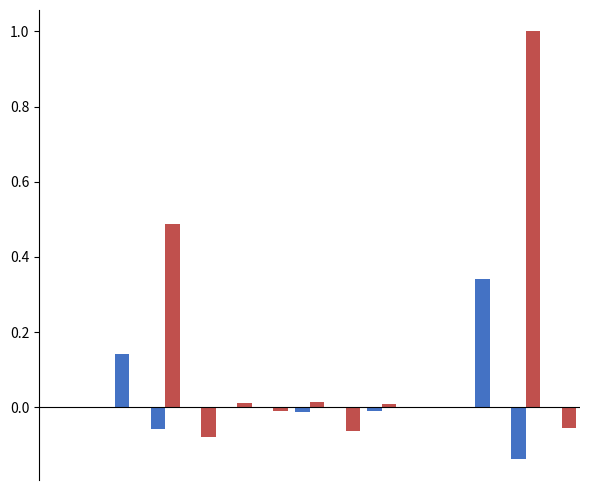

Are the bars grouped side by side (vs. stacked)?

Yes